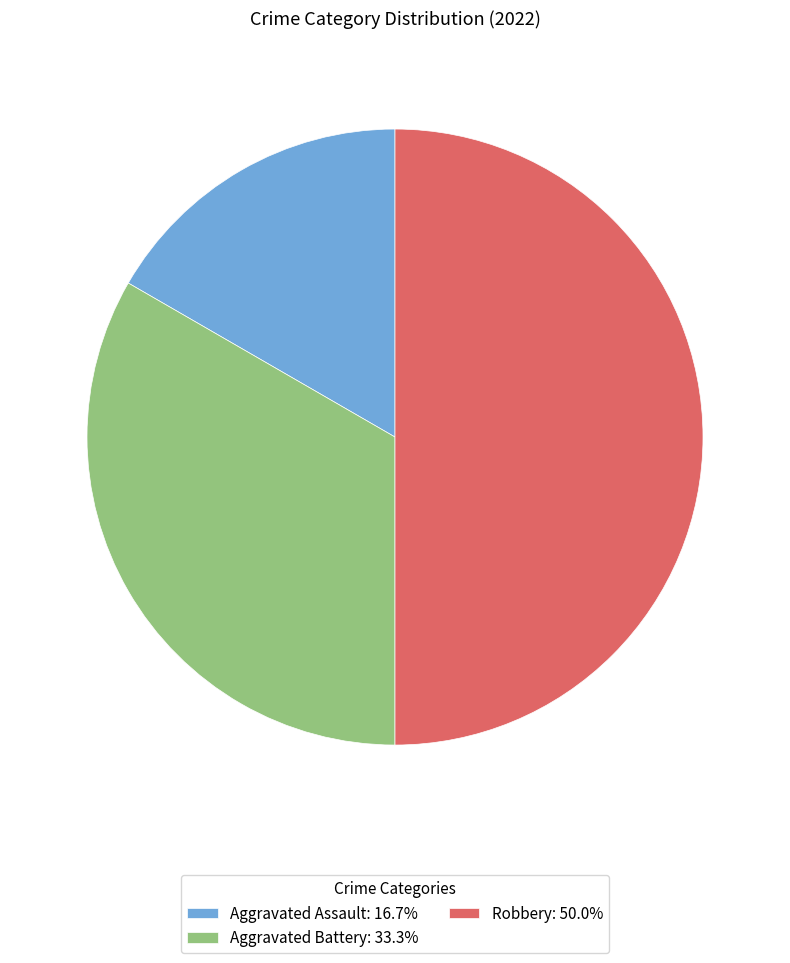

Count the number of slices in the pie.

3